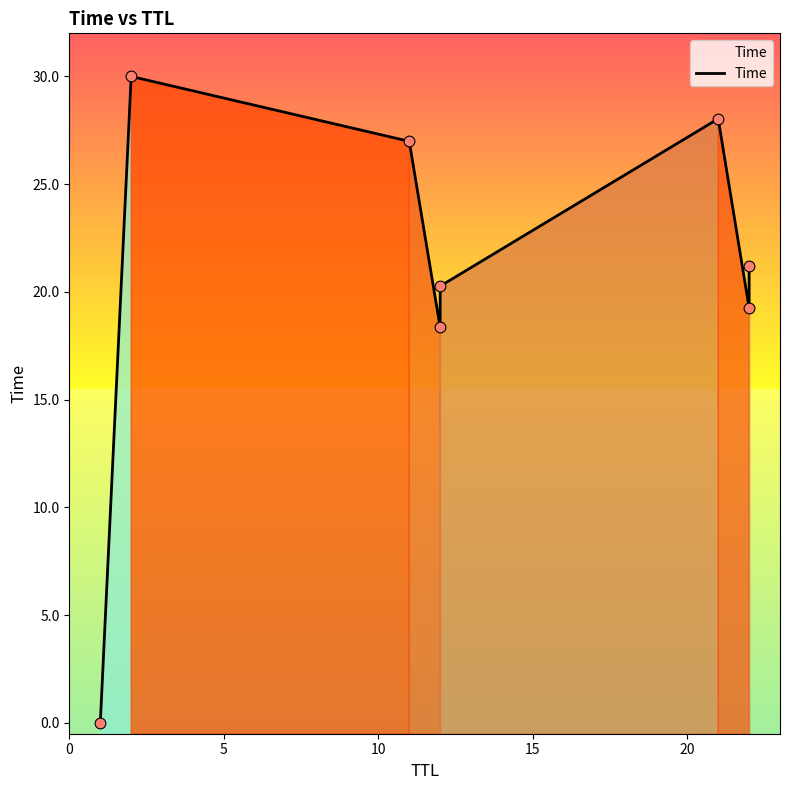

Between 10 and 15, which is larger?

10